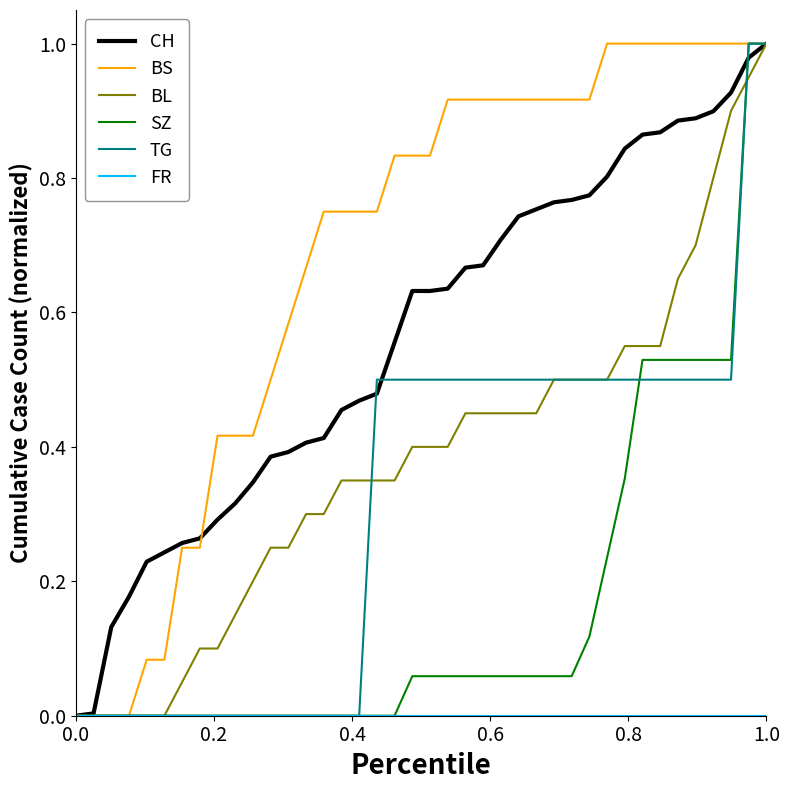

Which series has the largest total across all categories?

BS